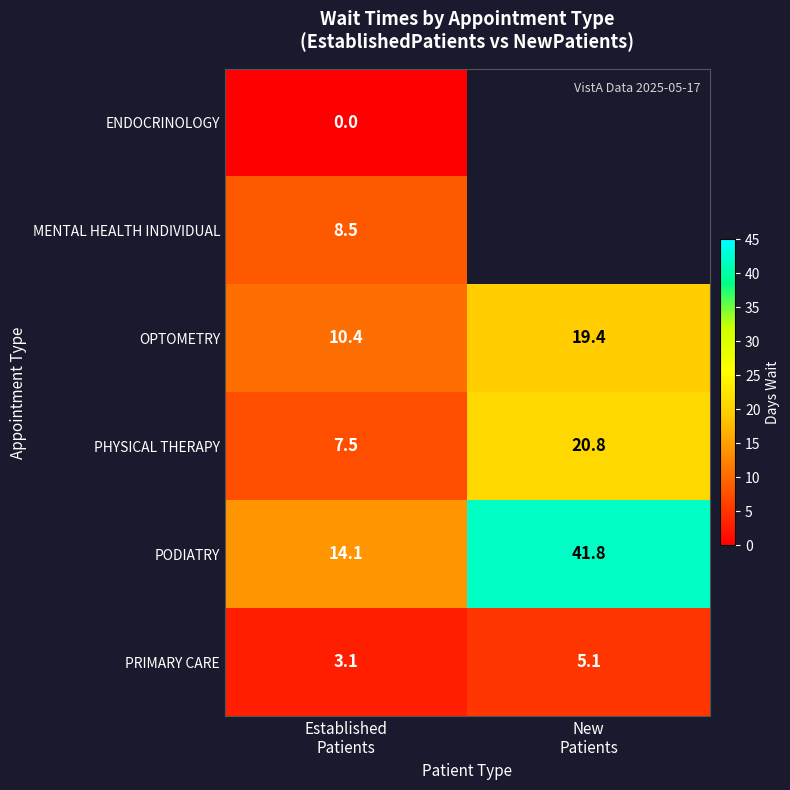

What is the average value of the PRIMARY CARE series?

4.1